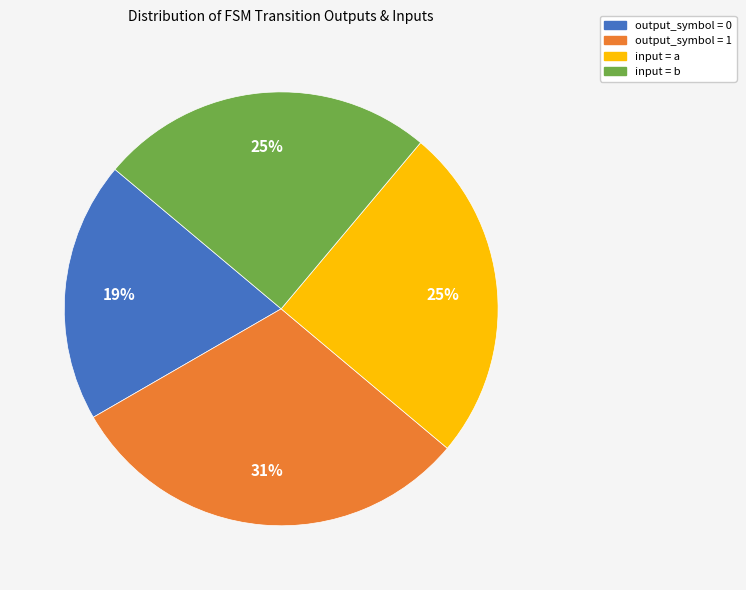

To the nearest percent, what is the average slice percentage?

25%